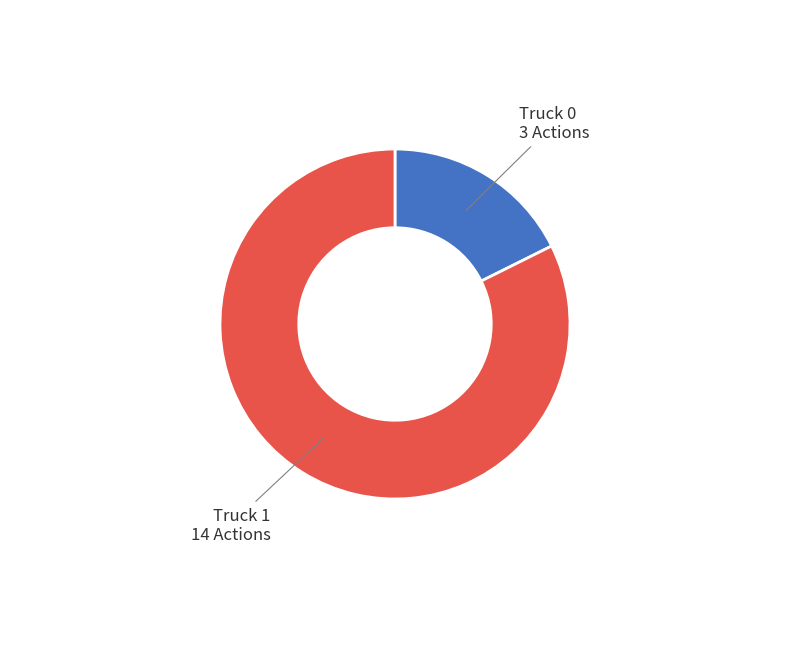

Is there any slice that represents more than half of the pie?

Yes